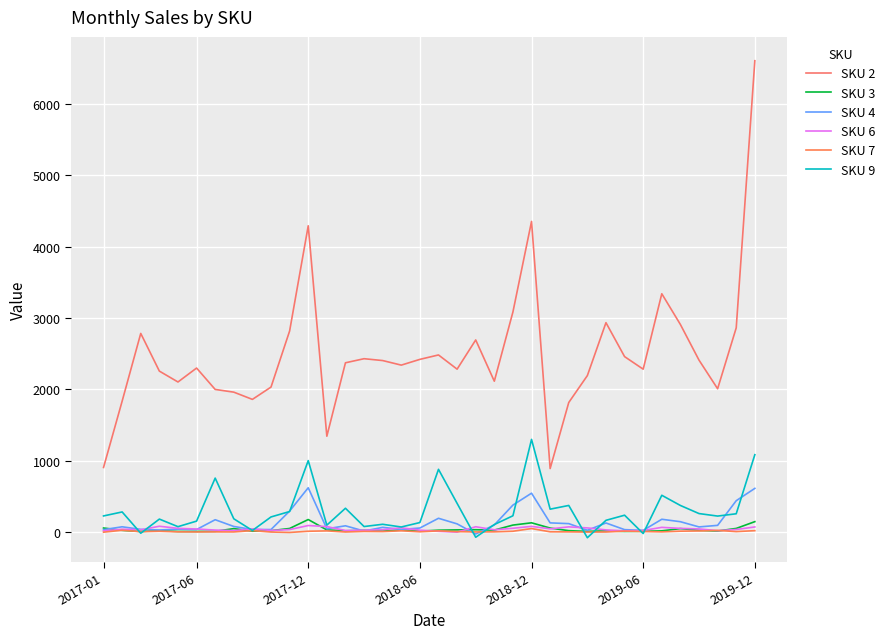

Reading left to right, what are all the values shown in this chart?

SKU 2: 906.3	1835.4	2783.7	2255.9	2103.5	2298.7	1999.1	1961.2	1859.9	2032.4	2817.9	4291.2	1344.0	2372.4	2429.7	2403.7	2339.7	2420.3	2482.2	2283.2	2692.3	2114.6	3084.1	4352.1	891.1	1816.2	2193.0	2934.3	2458.9	2283.0	3339.4	2908.5	2409.8	2008.8	2862.0	6602.8
SKU 3: 58.5	25.8	10.0	20.6	10.0	10.4	11.9	50.1	13.6	21.2	52.0	177.3	31.8	19.1	25.9	15.7	31.1	14.5	27.8	32.2	34.7	29.3	99.5	131.2	57.7	21.3	11.0	18.5	10.5	12.8	18.7	50.1	26.4	16.2	52.7	147.4
SKU 4: 35.6	75.5	39.4	30.6	42.2	37.2	174.6	80.1	37.4	37.1	295.7	622.3	47.5	89.4	16.2	67.6	38.5	58.3	194.7	116.4	-25.7	101.2	379.5	546.1	130.3	119.7	26.9	128.9	35.6	25.6	180.9	146.6	73.6	95.6	440.9	613.5
SKU 6: 18.4	41.6	33.4	83.2	53.5	44.4	29.5	22.0	46.1	24.2	36.5	93.2	78.2	23.7	26.9	35.1	61.2	28.5	12.4	0.8	76.1	33.4	54.7	81.3	46.6	74.4	59.8	31.8	19.0	23.6	67.6	53.1	45.6	21.4	37.6	73.2
SKU 7: 0.2	27.0	7.2	13.0	4.6	3.3	4.1	3.3	22.1	2.0	-4.1	13.2	18.3	2.5	10.6	8.8	19.5	5.5	18.6	7.9	3.7	4.8	13.1	50.7	5.4	4.4	1.7	2.4	15.0	9.4	4.5	14.1	17.1	24.9	8.2	21.2
SKU 9: 227.5	283.3	-14.8	183.4	77.2	155.0	757.3	187.6	23.6	213.4	289.3	1002.6	98.6	335.1	79.1	110.6	72.7	135.0	880.3	403.7	-71.0	106.9	229.8	1299.6	322.3	374.4	-77.7	166.1	237.8	-18.9	516.8	374.1	260.8	225.6	257.9	1085.2